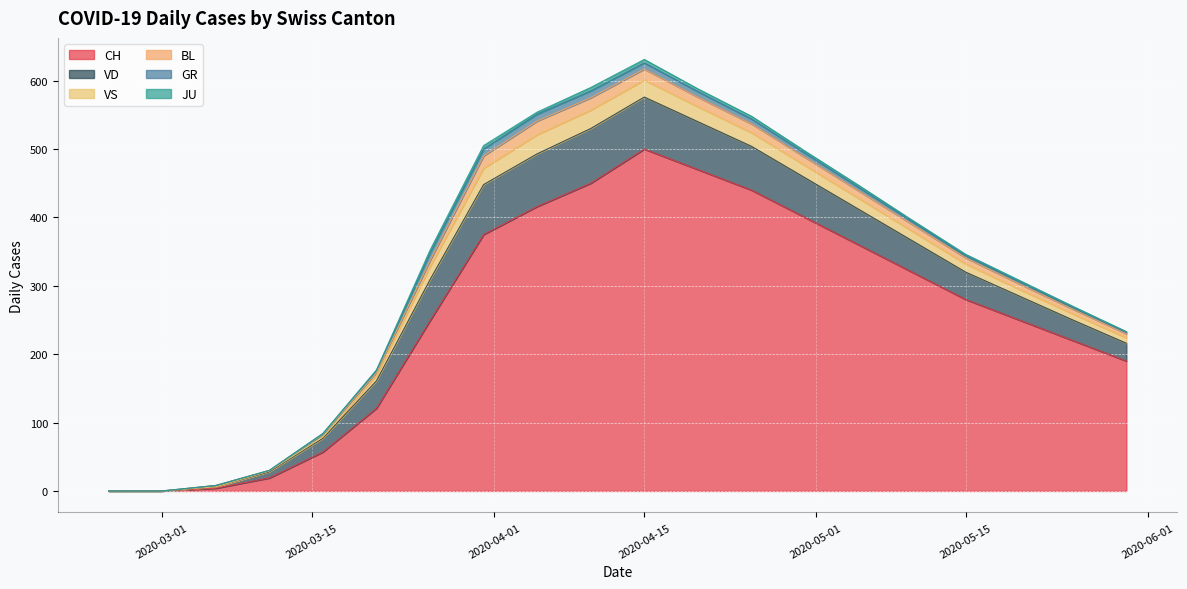

The value of VD at 2020-05-10 is 48. True or false?

True